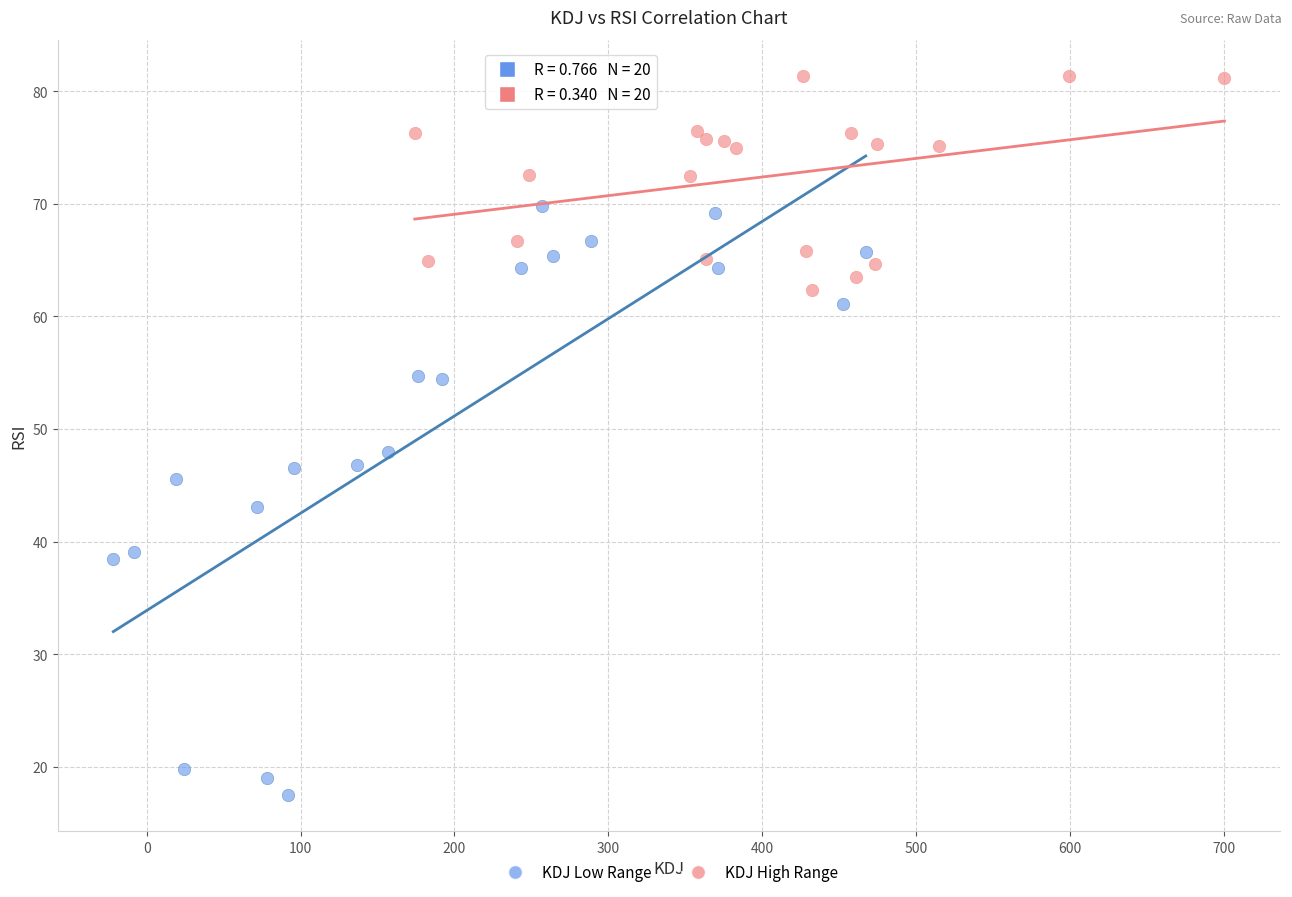

Which series has the widest spread of Y values?

KDJ Low Range